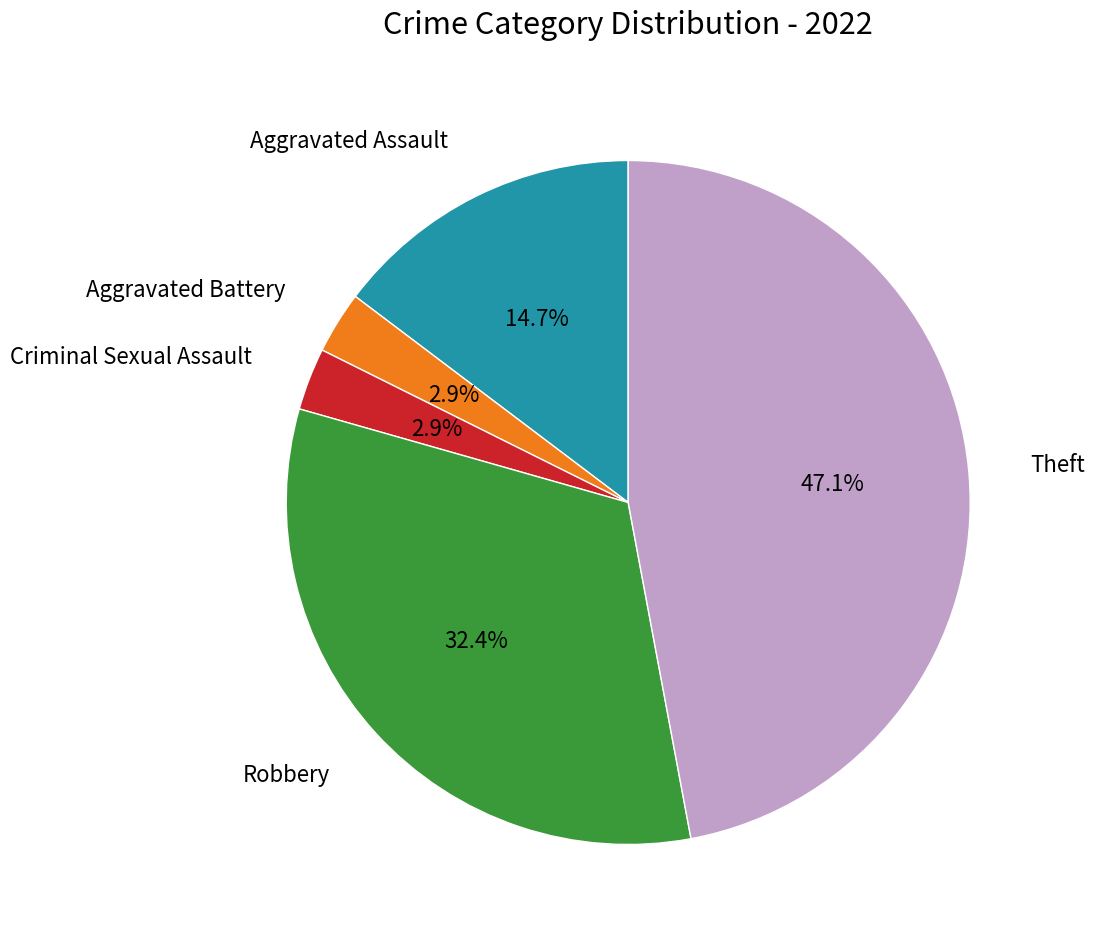

Is there any slice that represents more than half of the pie?

No